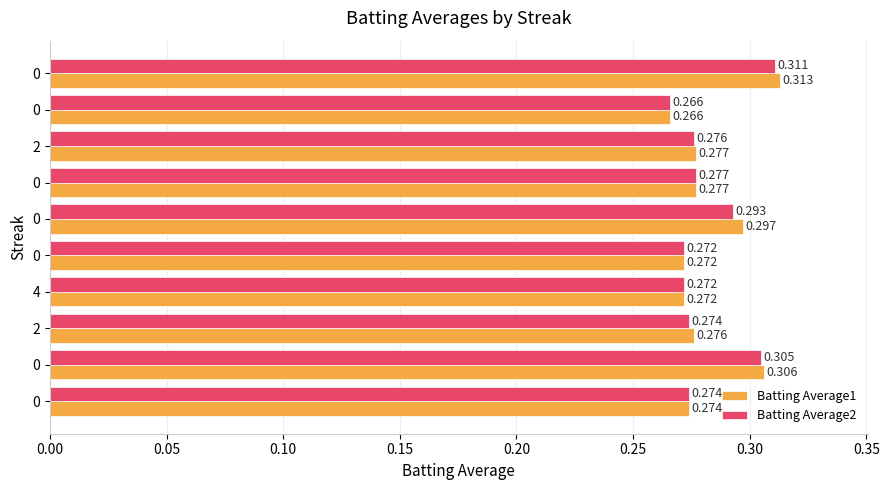

What position from the left is 0.15?

4